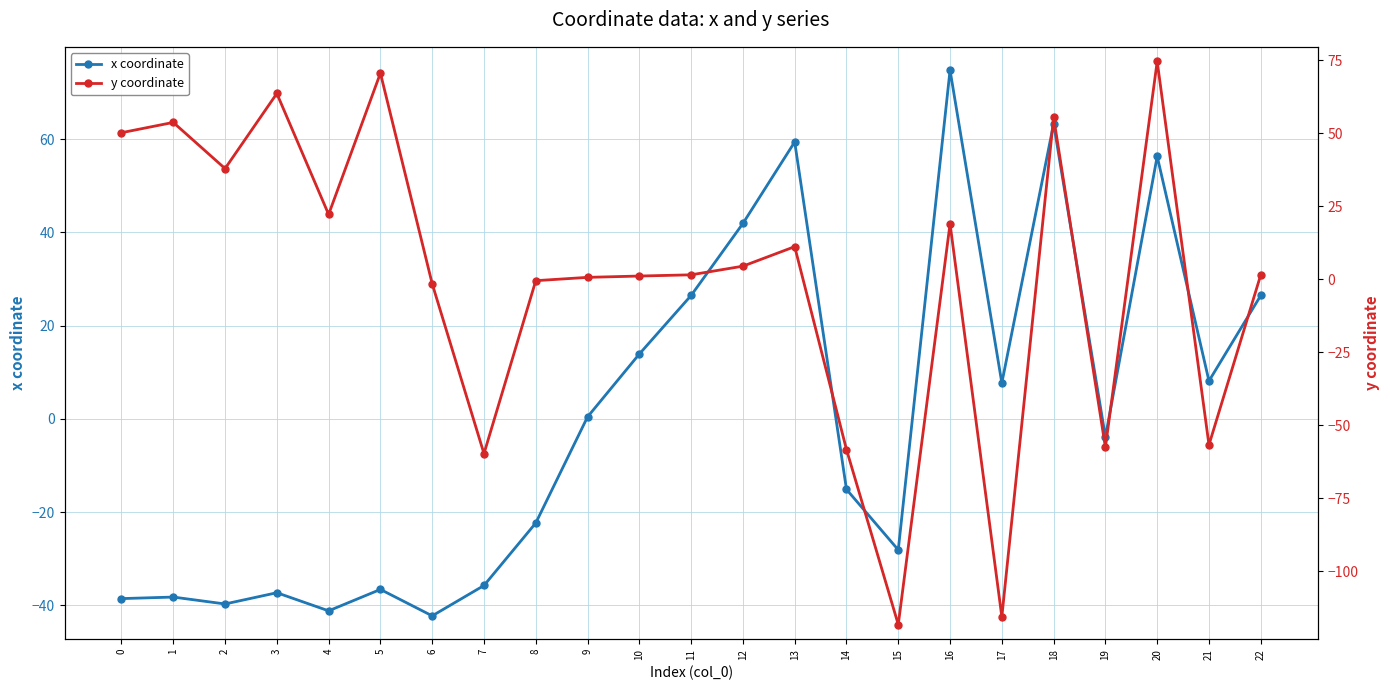

List the series in order of their overall mean, lowest first.

y coordinate, x coordinate